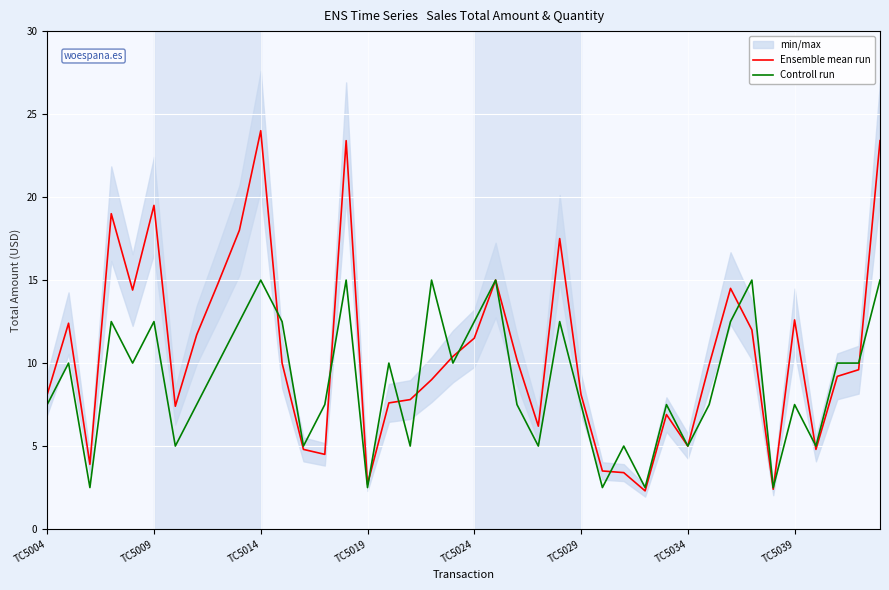

Which series ends up on top after the final intersection of Controll run and Ensemble mean run?

Ensemble mean run